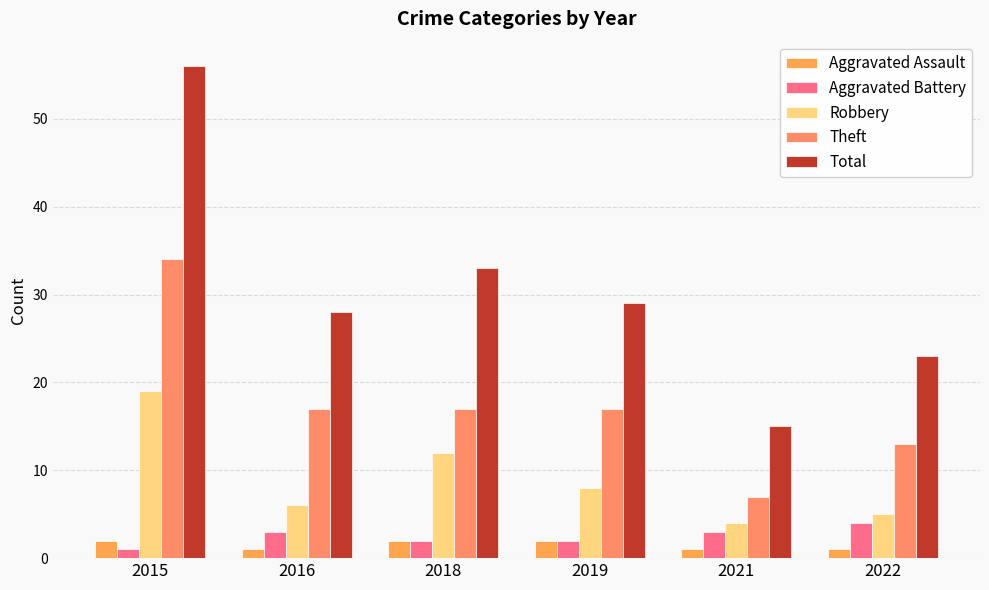

What is the minimum value shown in the chart?

1